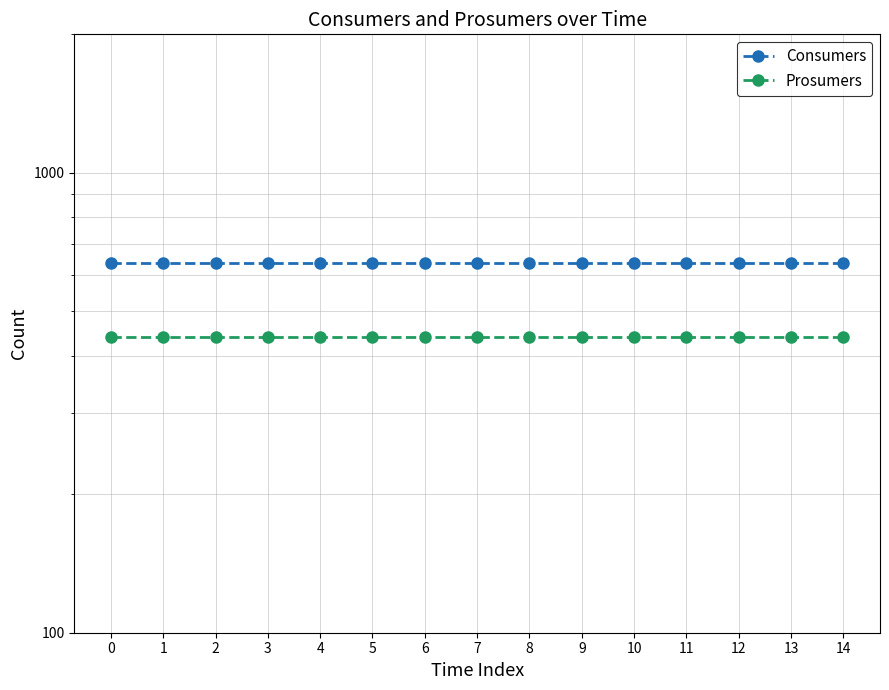

True or false: Consumers and Prosumers cross at least once.

False